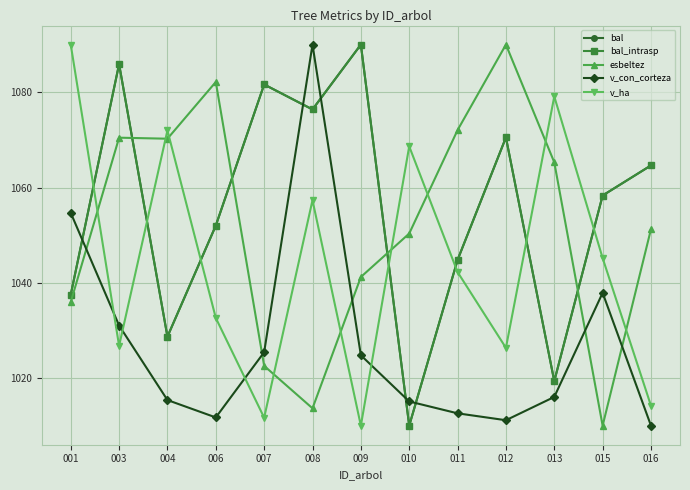

At which category does the chart reach its peak across all series?

009